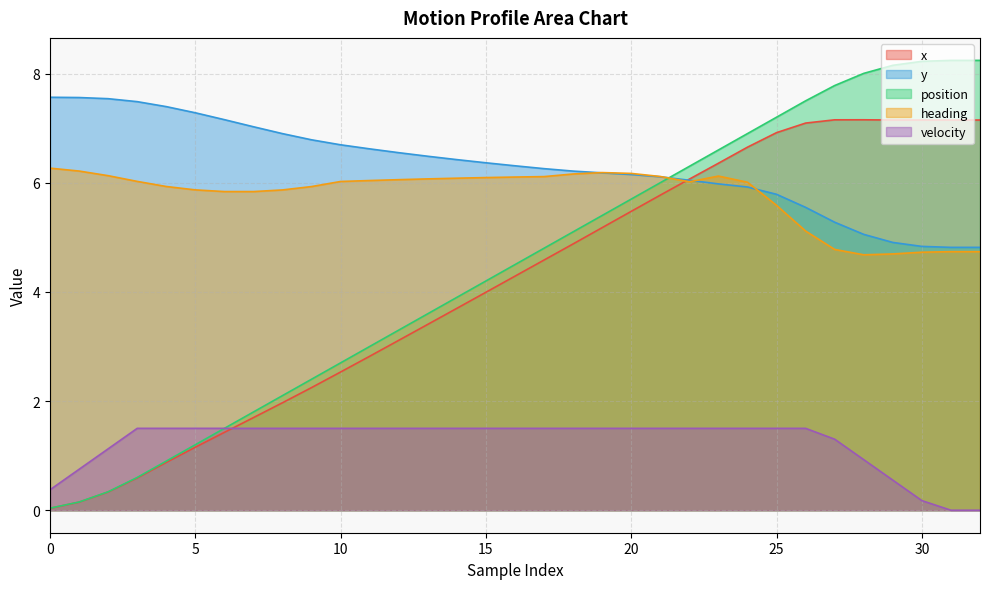

List the series in order of their peak value, lowest first.

velocity, heading, x, y, position